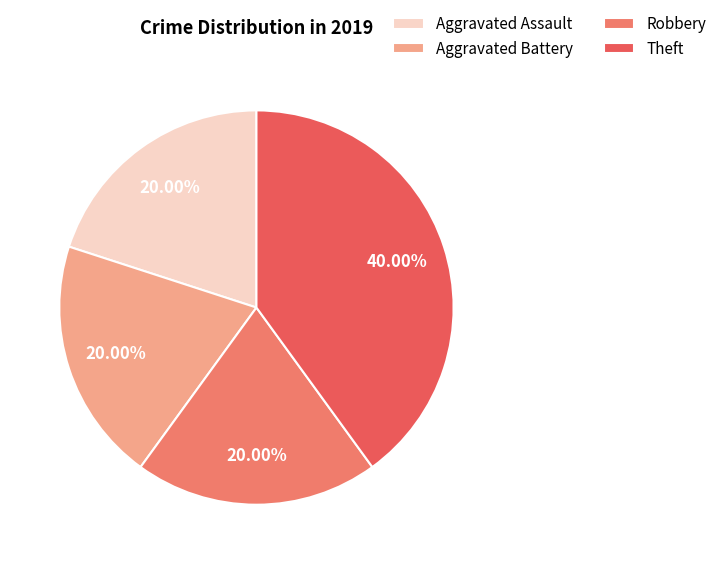

What is the smallest slice in the pie chart?

Aggravated Assault